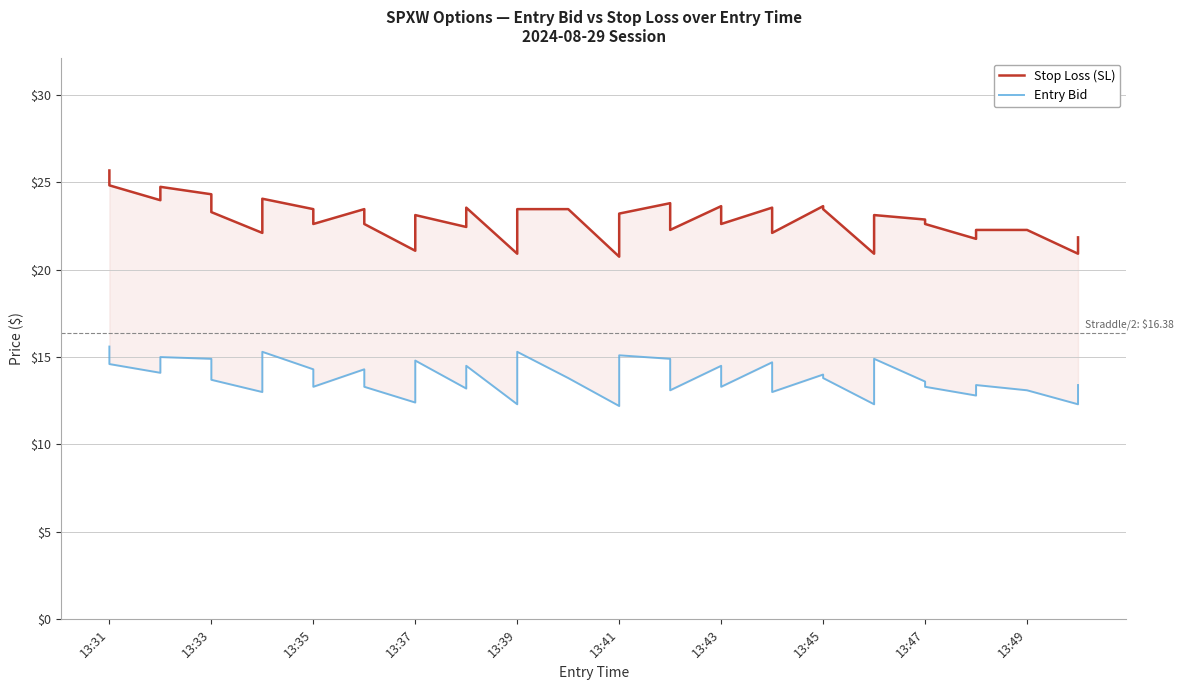

What is the sum of all Entry Bid values?

552.3